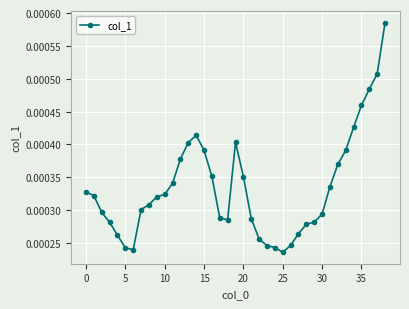

True or false: there are more than 1 points higher than both neighbors.

True